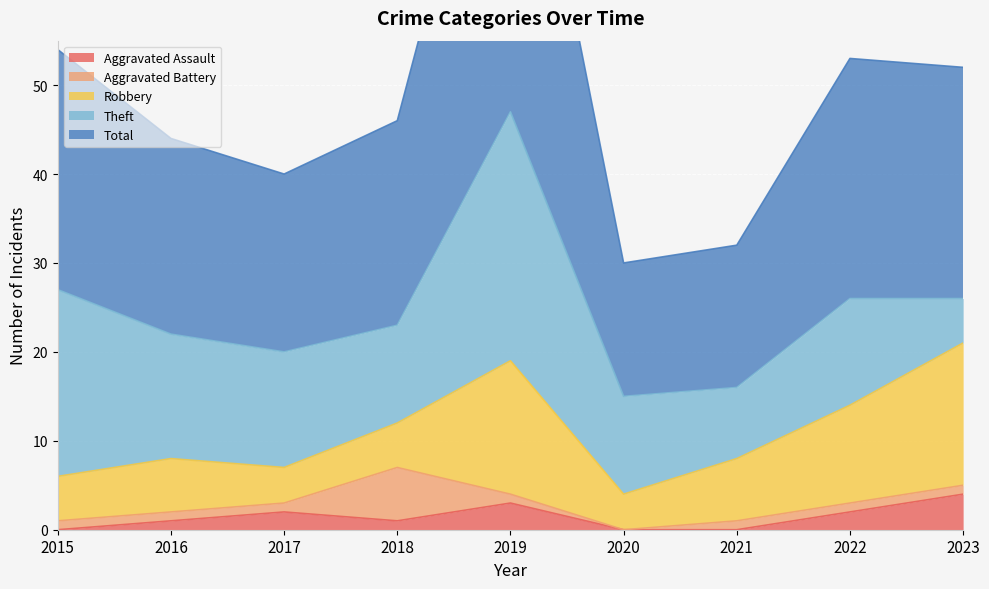

True or false: Aggravated Assault and Aggravated Battery cross at least once.

True